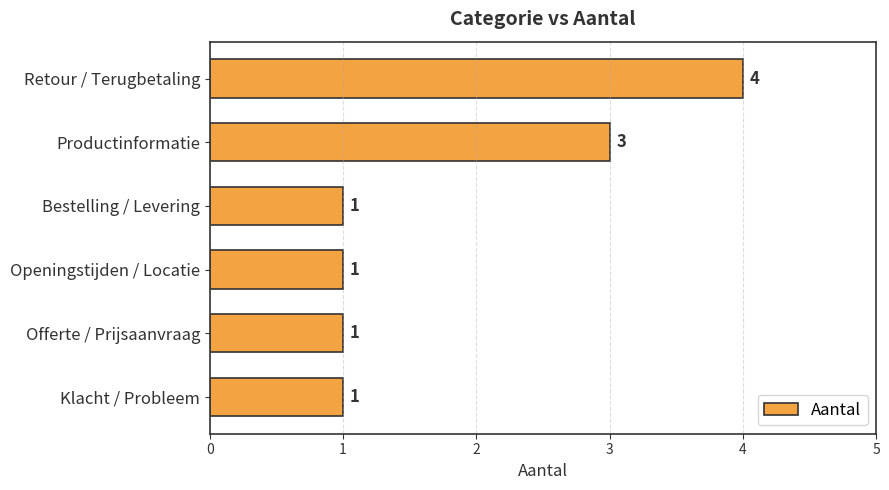

Approximately how many times larger is the value at Klacht / Probleem compared to Bestelling / Levering?

1.0